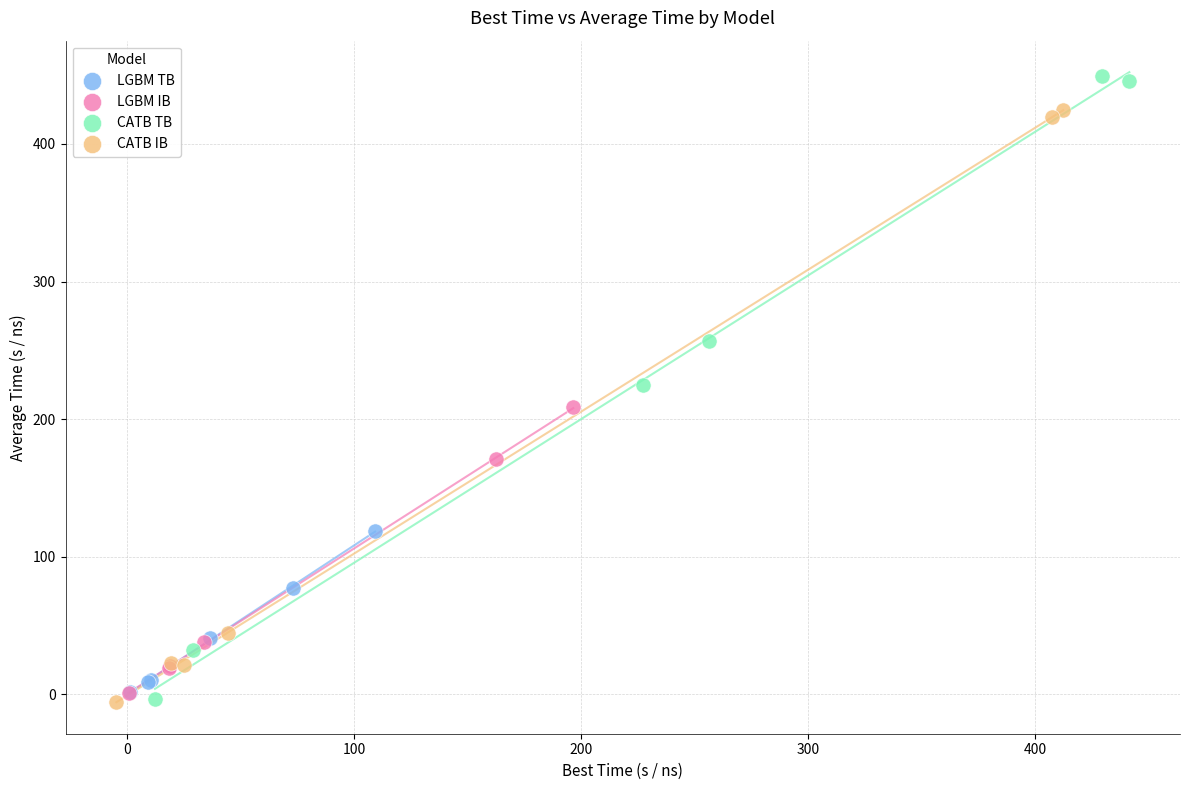

What are all the series names shown in the legend?

LGBM TB, LGBM IB, CATB TB, CATB IB